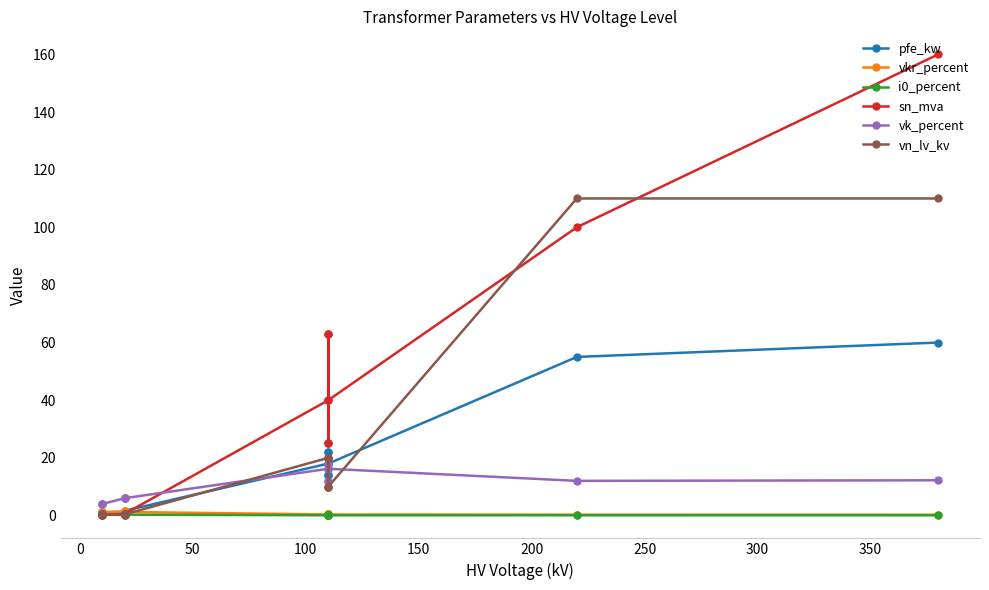

In sn_mva, how many points are lower than both neighbors (excluding endpoints)?

2